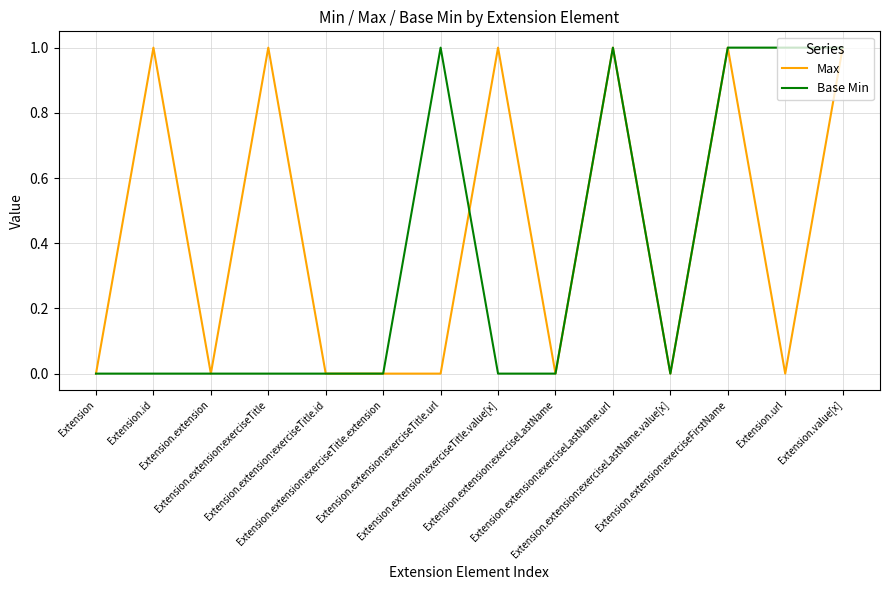

What position from the left is Extension.extension:exerciseTitle?

4